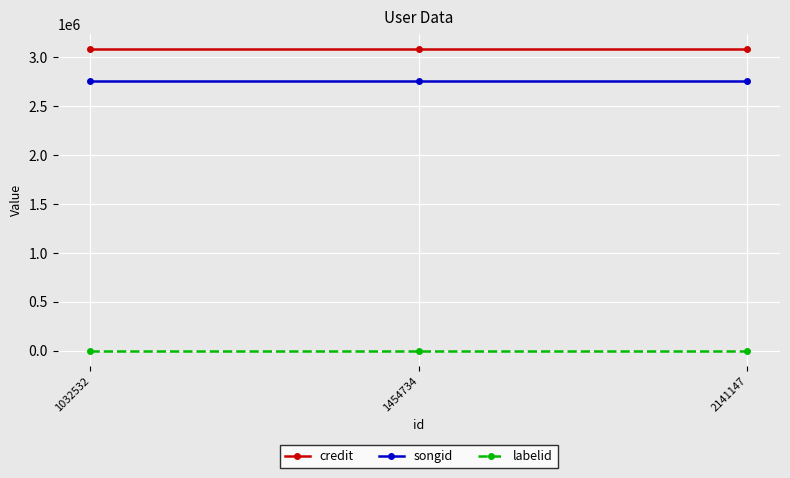

What is the sum of the songid values at 1454734 and 1032532?

5502030